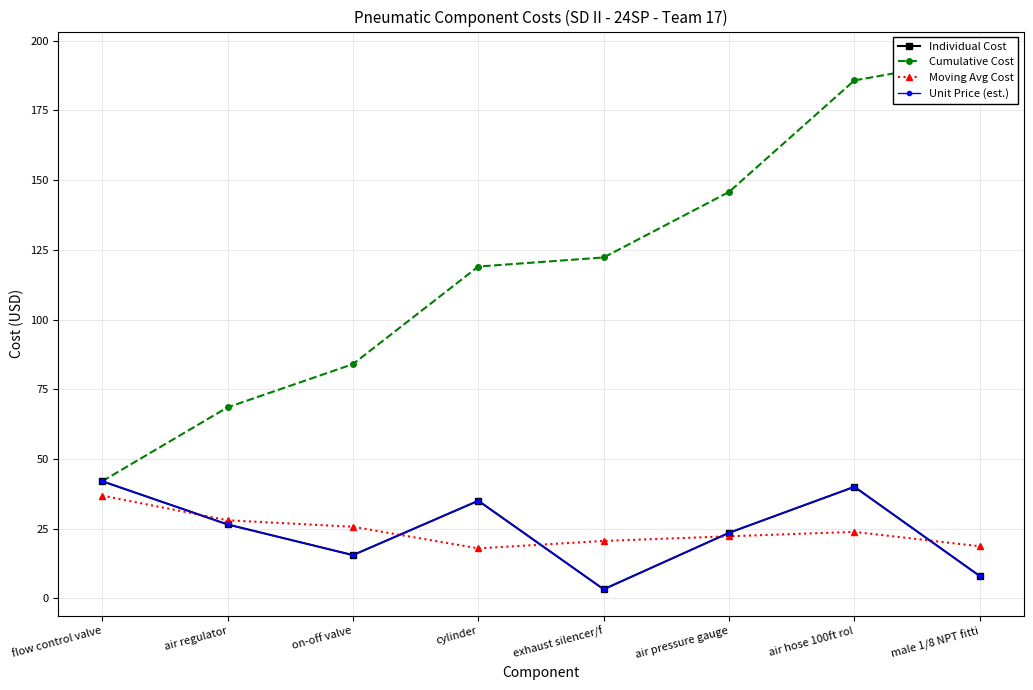

What is the value of the Unit Price (est.) point at the 7th from the left?

40.0